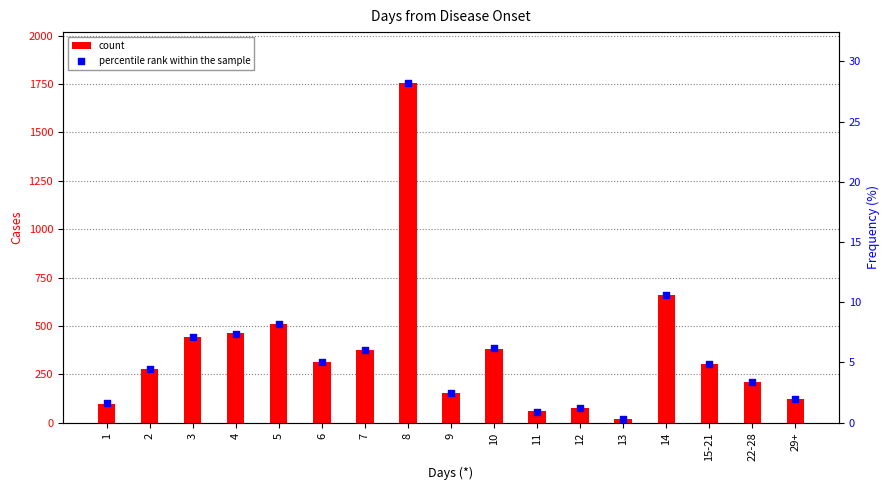

What are all the series names shown in the legend?

count, percentile rank within the sample